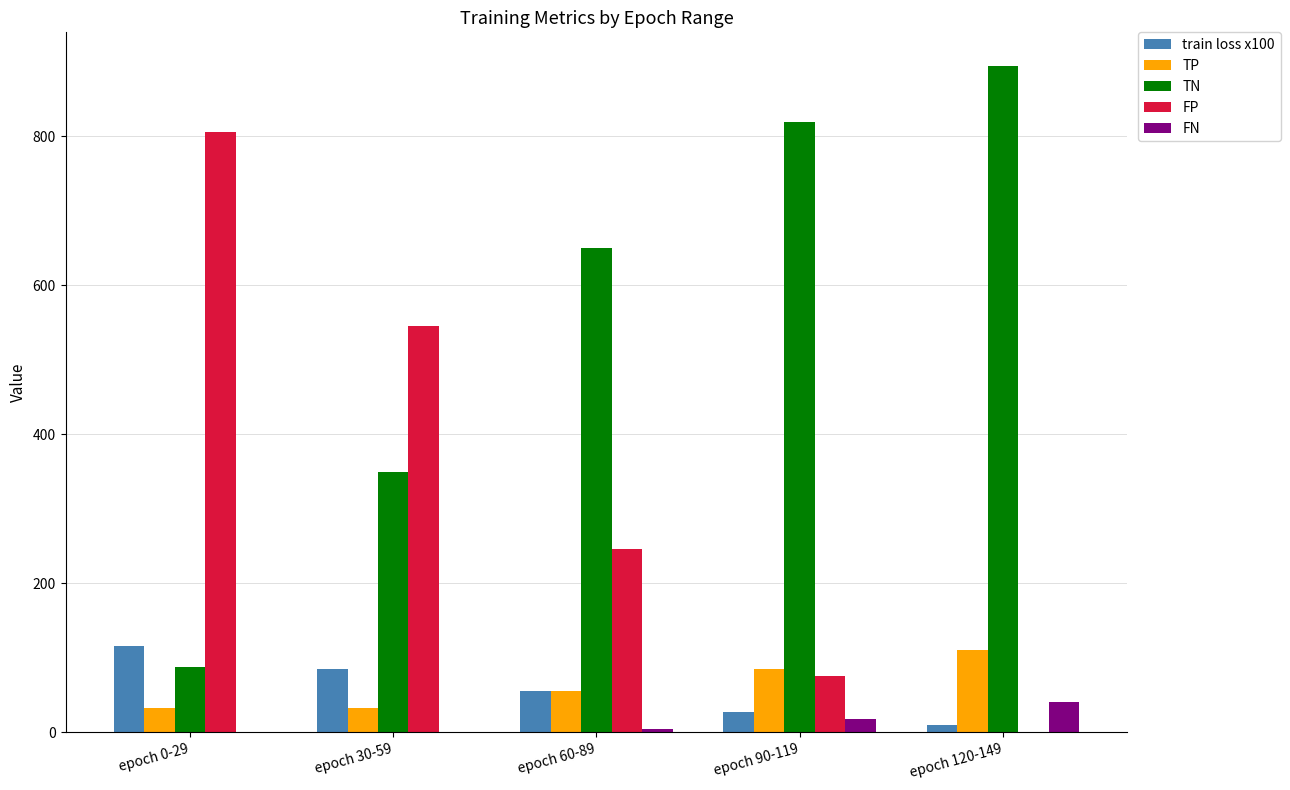

What is the total value across all series at epoch 0-29?

1043